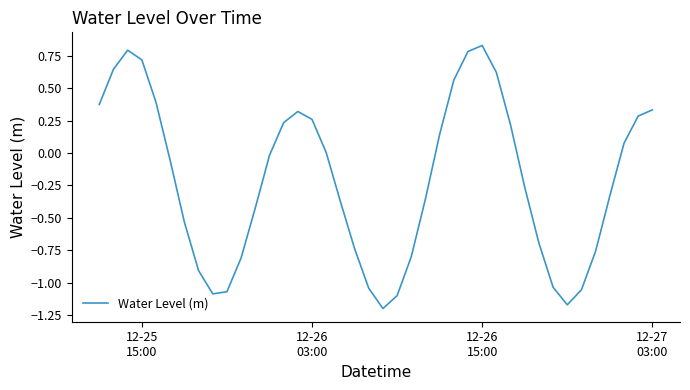

What is the difference between the maximum and minimum values?

2.0